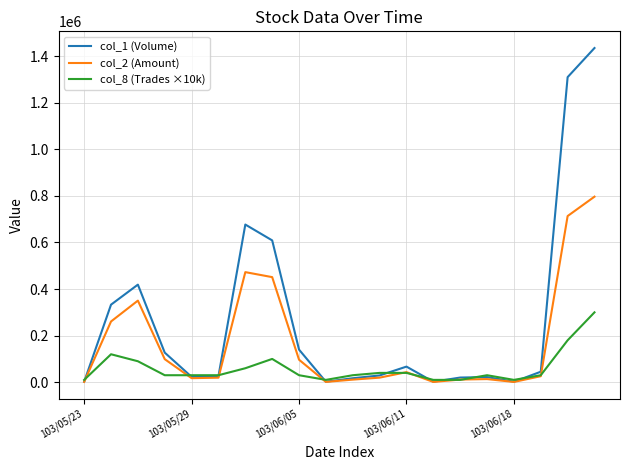

Which series has the largest total across all categories?

col_1 (Volume)